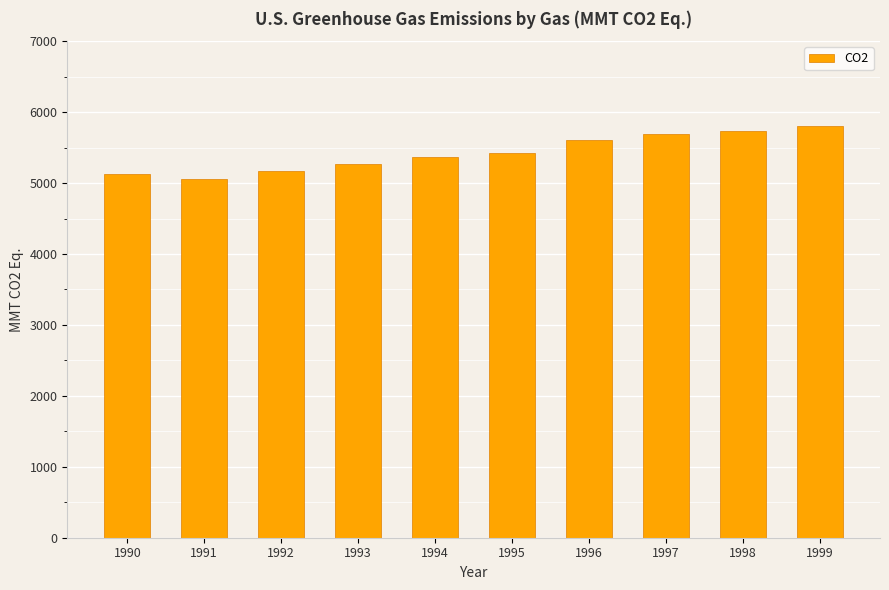

The chart shows a value of 5803.9 at 1999. True or false?

True